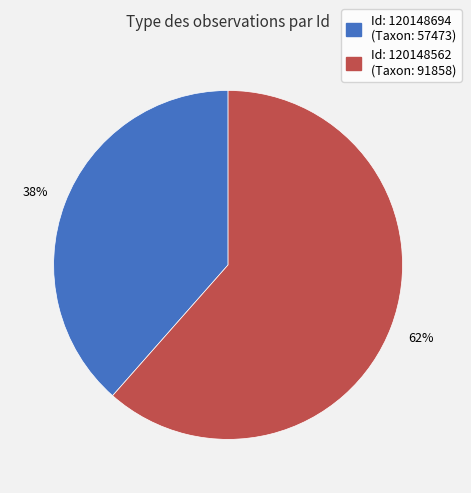

Is there a majority slice in this chart?

Yes